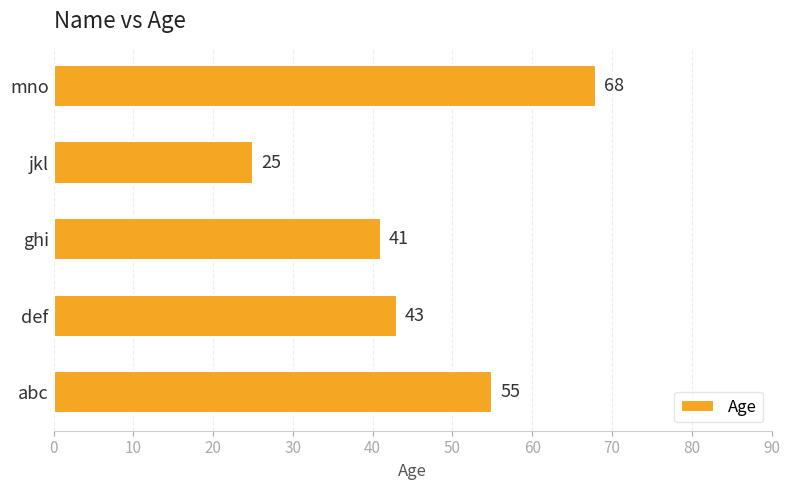

What is the change in value from ghi to jkl?

-16